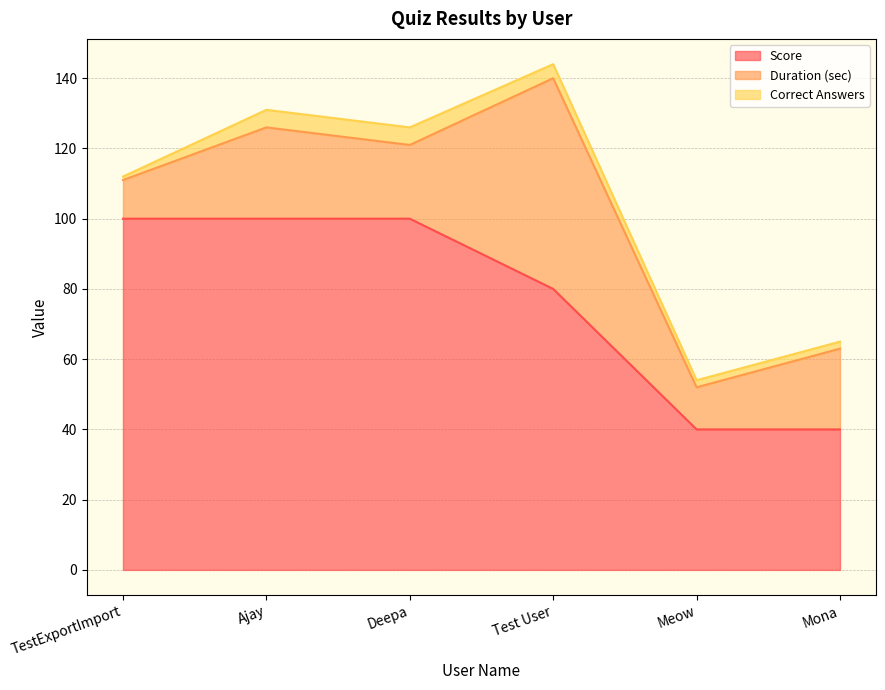

True or false: Score and Correct Answers cross at least once.

False